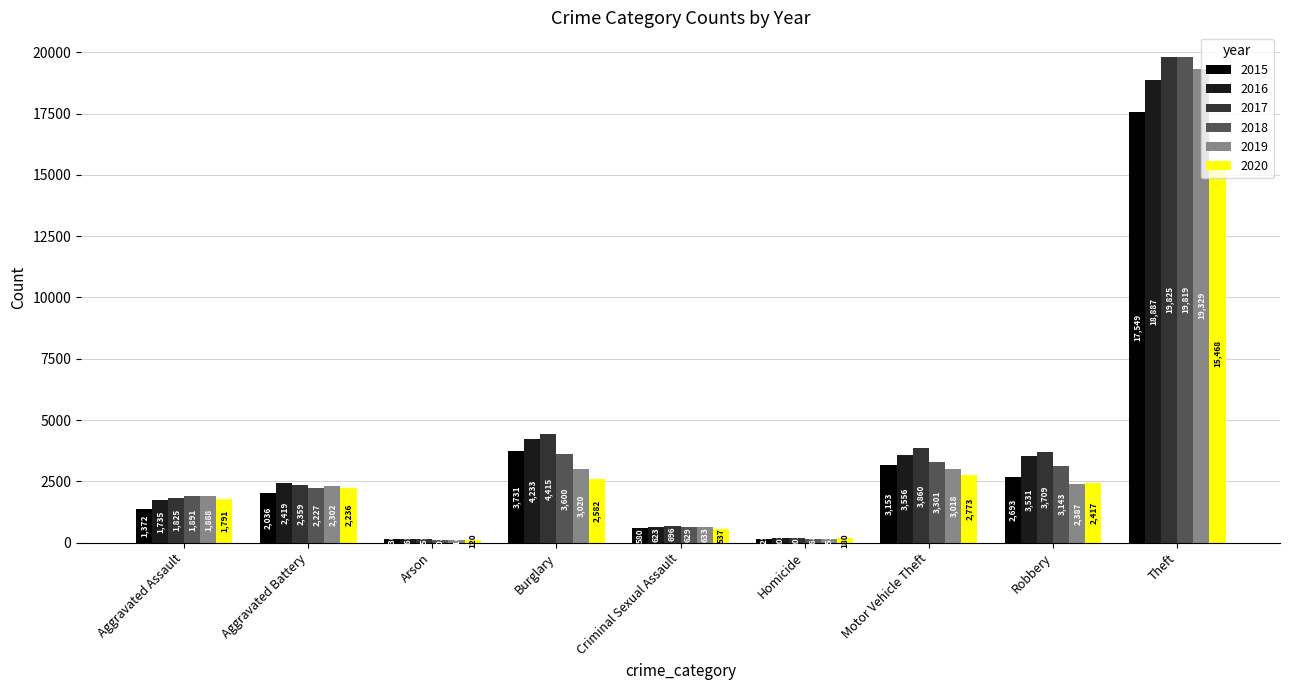

What are all the series names shown in the legend?

2015, 2016, 2017, 2018, 2019, 2020